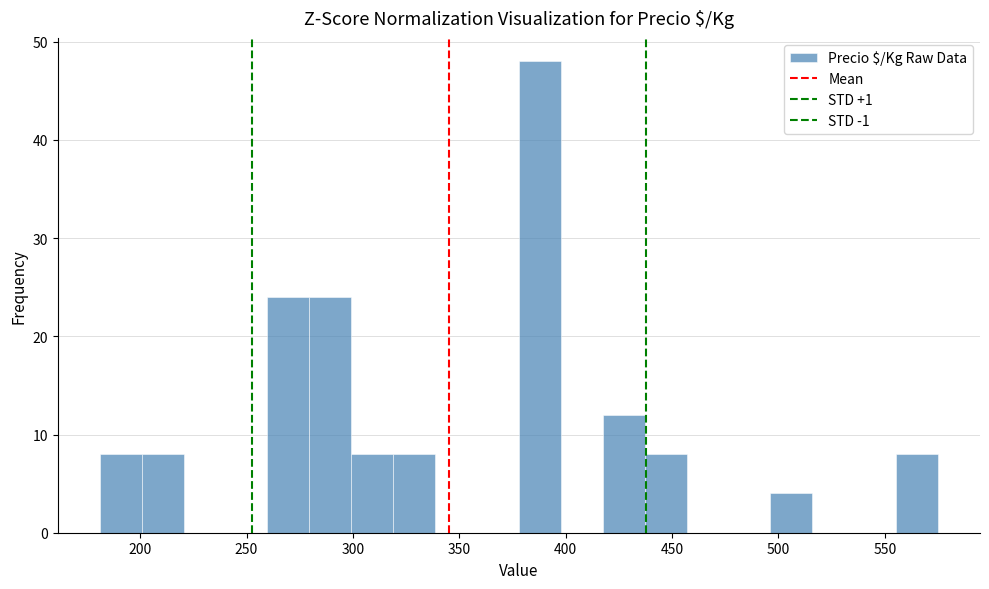

Read against the x-axis, roughly where is the centre of the tallest bar?

390